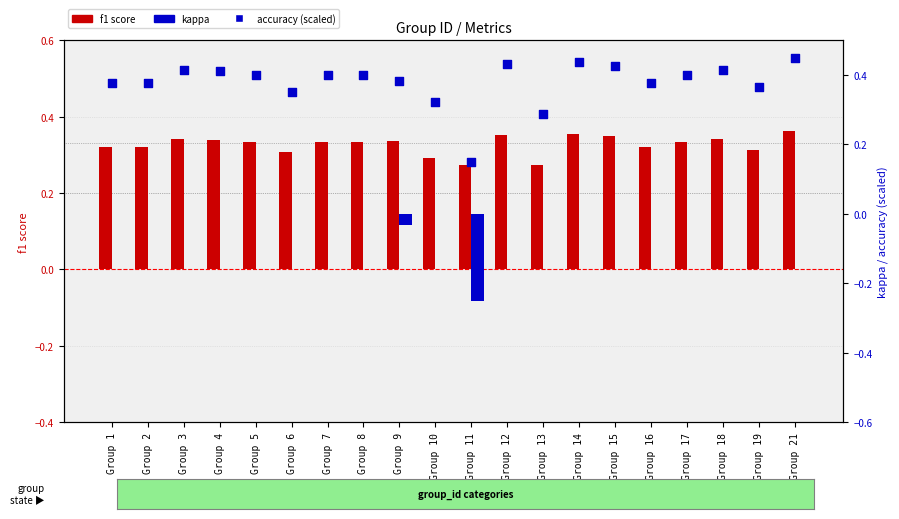

Is the value of f1 at Group 16 greater than the value of kappa at Group 15?

Yes